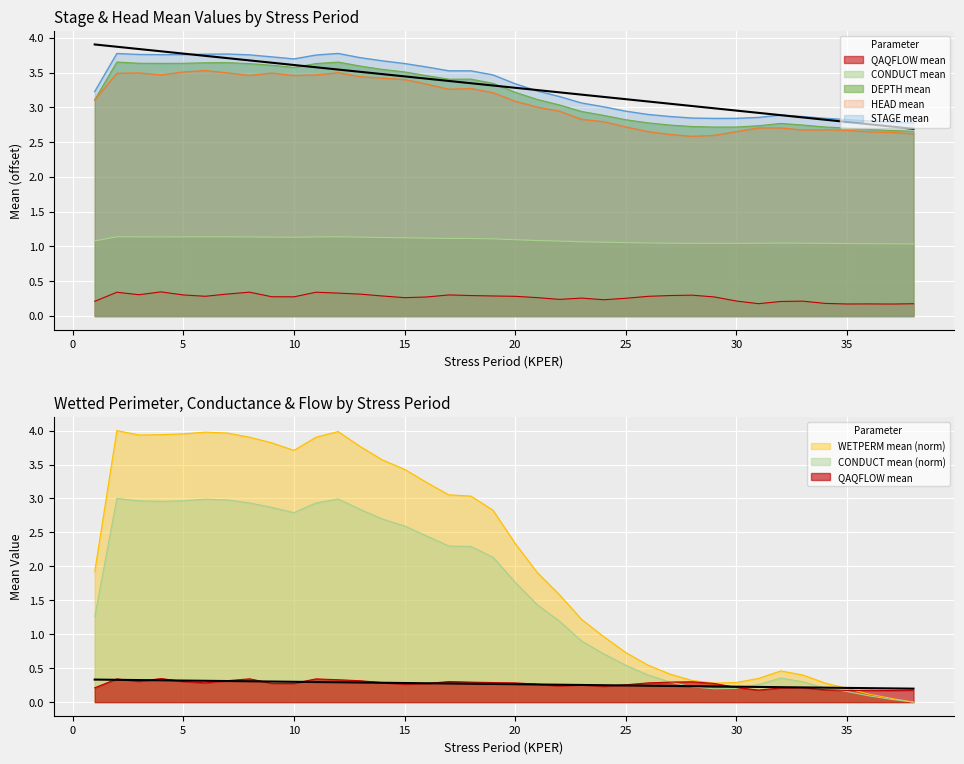

Which label corresponds to the smallest value in the chart?

38